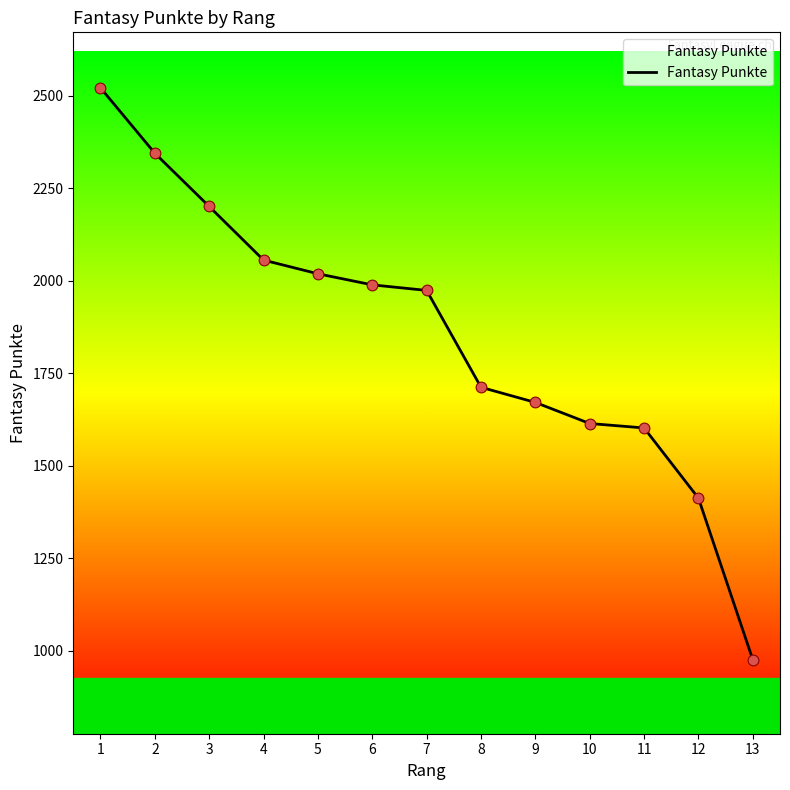

Which has a higher value, 11 or 12?

11